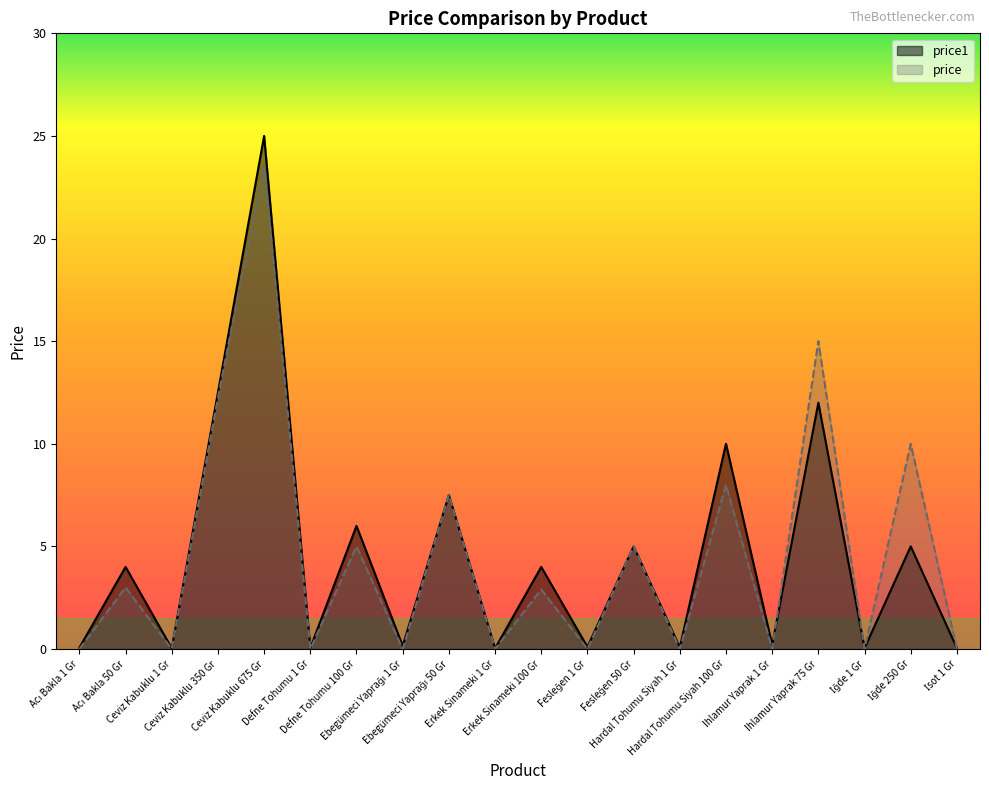

Which series has the widest spread of values?

price1